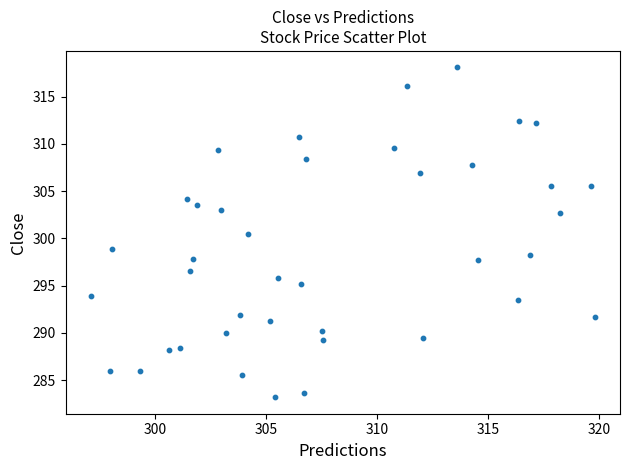

What is the range of Y values (max minus min)?

34.9